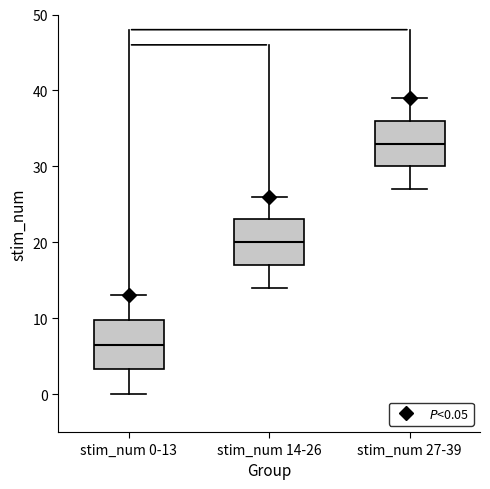

Reading left to right, read every box against the y-axis: the position of its median line, the range the box covers, and the ends of its whiskers. The values are not printed on the chart, so give them approximately, as read against the axis.

stim_num 0-13: median 7, box 3 to 10, whiskers 0 to 13
stim_num 14-26: median 20, box 17 to 23, whiskers 14 to 26
stim_num 27-39: median 33, box 30 to 36, whiskers 27 to 39